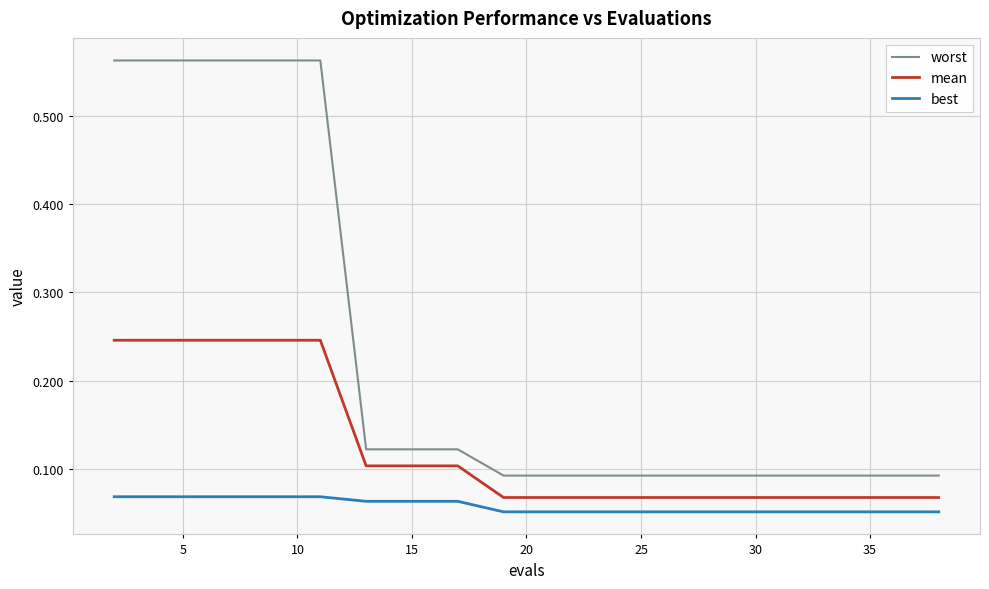

Which series has the largest total across all categories?

worst